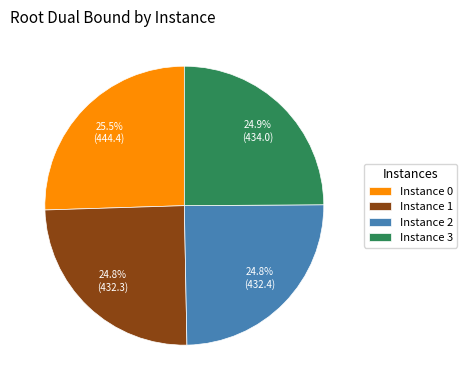

What is the ratio of the value at Instance 2 to the value at Instance 1?

1.0